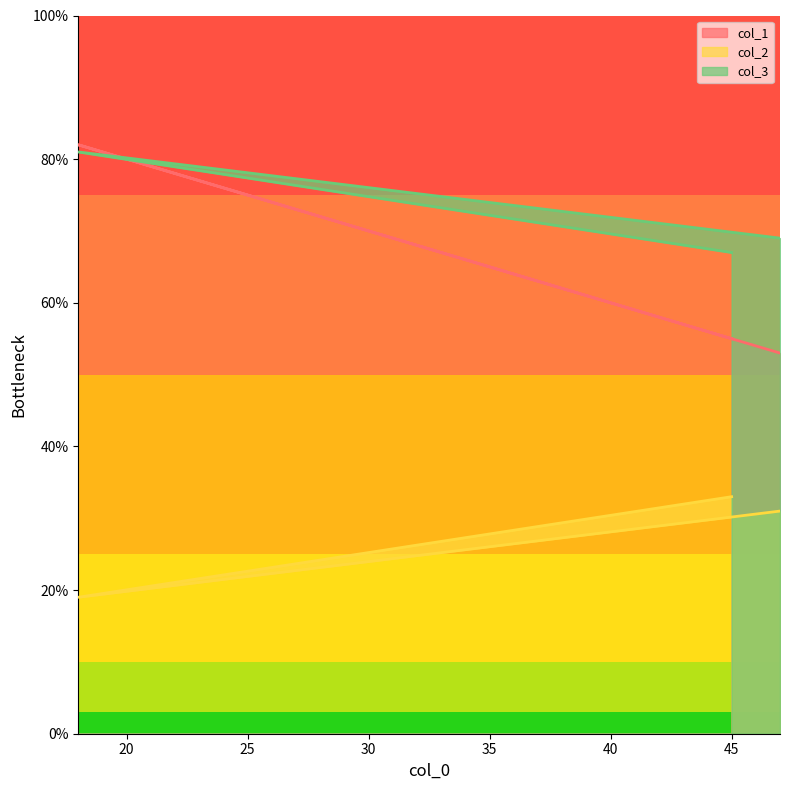

At which category is the sum across all series the highest?

18